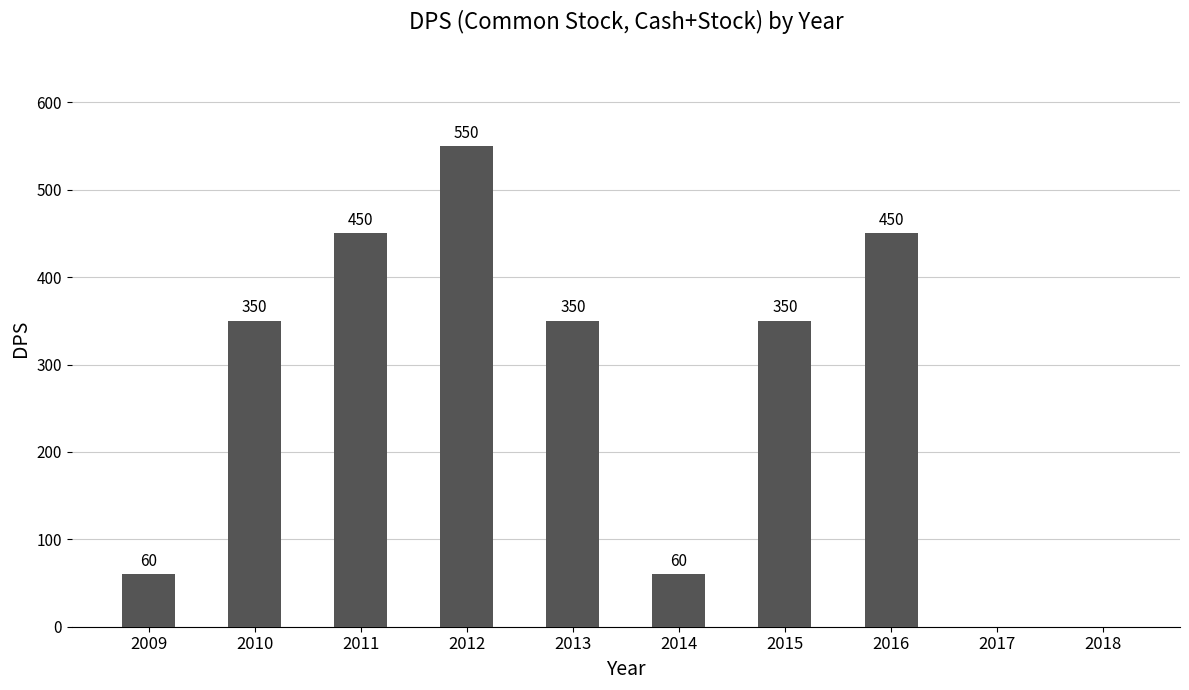

Reading left to right, list all the values displayed in this chart.

60	350	450	550	350	60	350	450	0	0